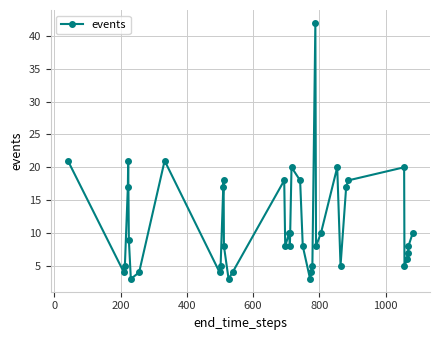

What is the value of the 11th point from the left?

5